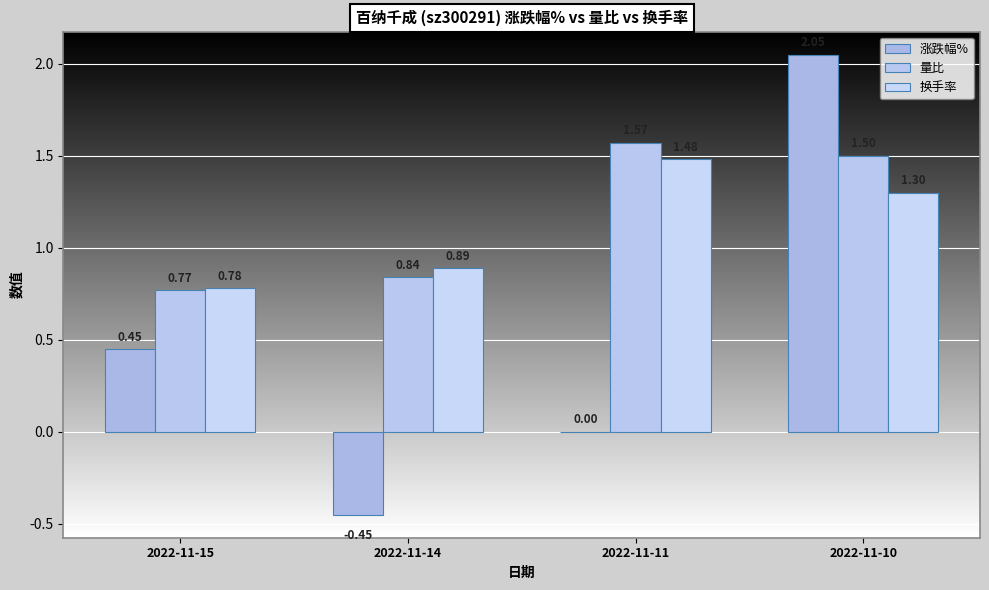

Reading left to right, list all the values displayed in this chart.

涨跌幅%: 0.5	-0.5	0.0	2.0
量比: 0.8	0.8	1.6	1.5
换手率: 0.8	0.9	1.5	1.3